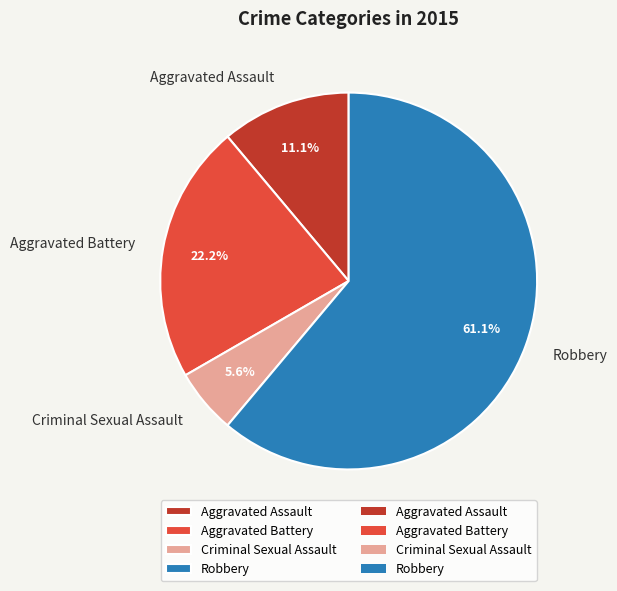

Does Criminal Sexual Assault represent more than half of the total?

No